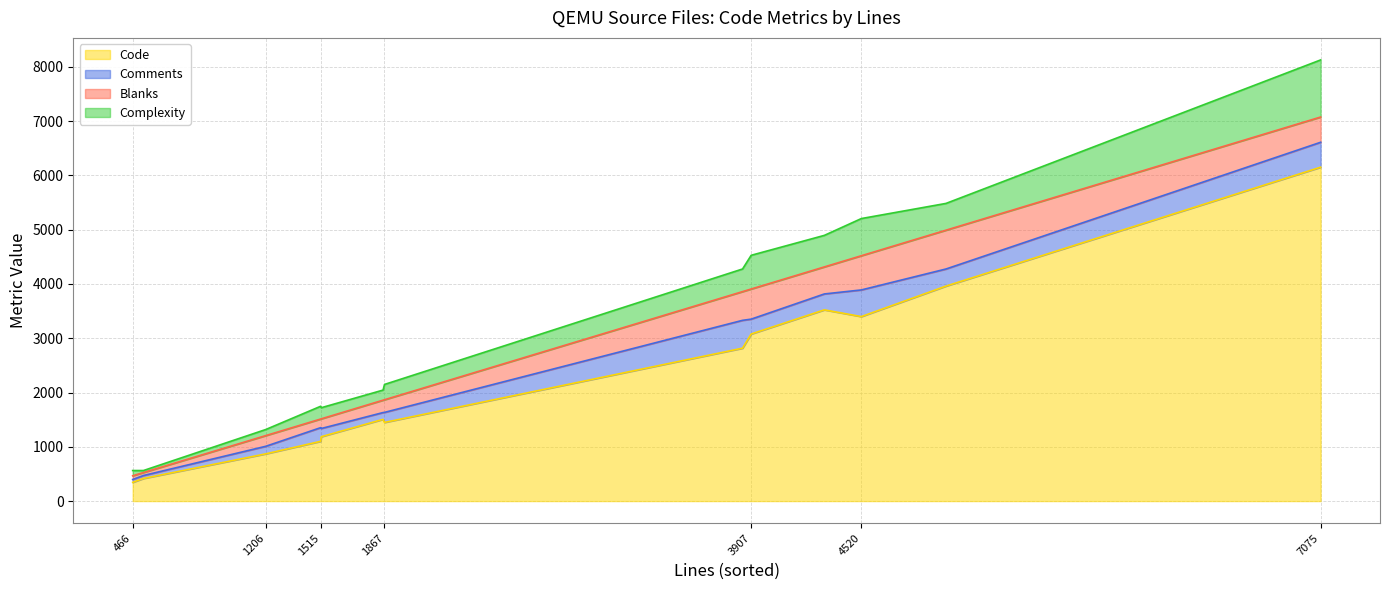

The value of Code at esp.c is 1186. True or false?

True